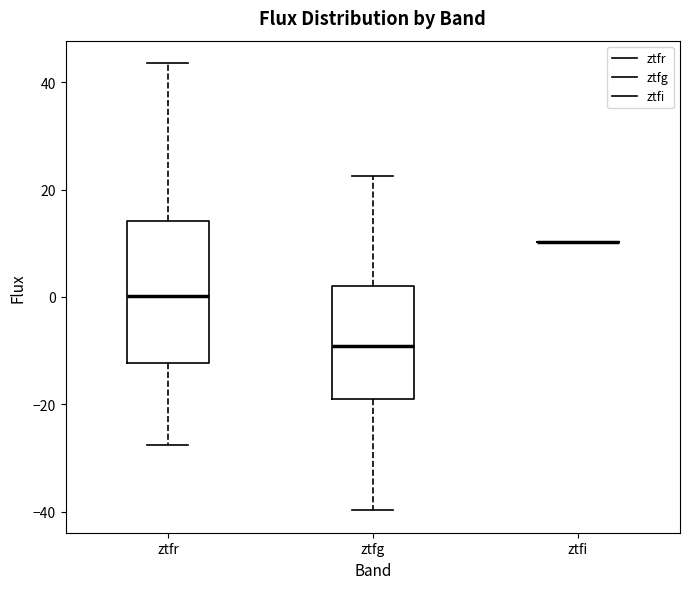

Reading left to right, read every box against the y-axis: the position of its median line, the range the box covers, and the ends of its whiskers. The values are not printed on the chart, so give them approximately, as read against the axis.

ztfr: median 0, box -12 to 14, whiskers -28 to 44
ztfg: median -10, box -20 to 2, whiskers -40 to 22
ztfi: box collapsed to a line at 10, whiskers 10 to 10